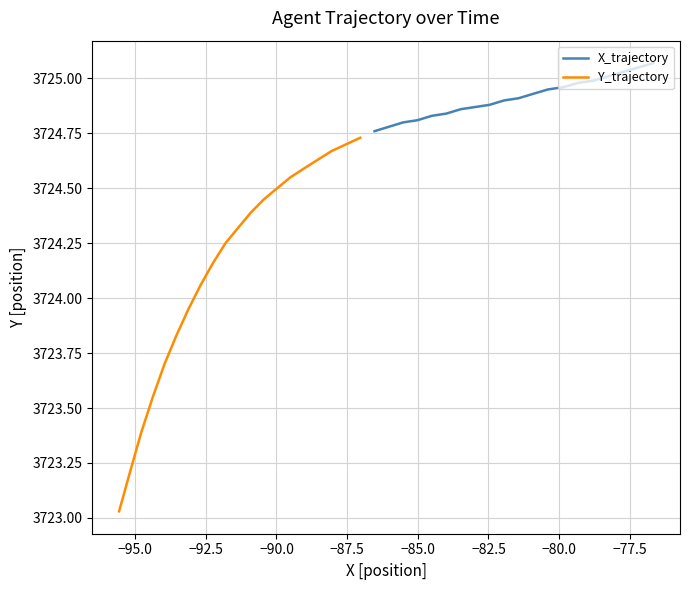

True or false: X_trajectory has more than 1 points higher than both neighbors.

False